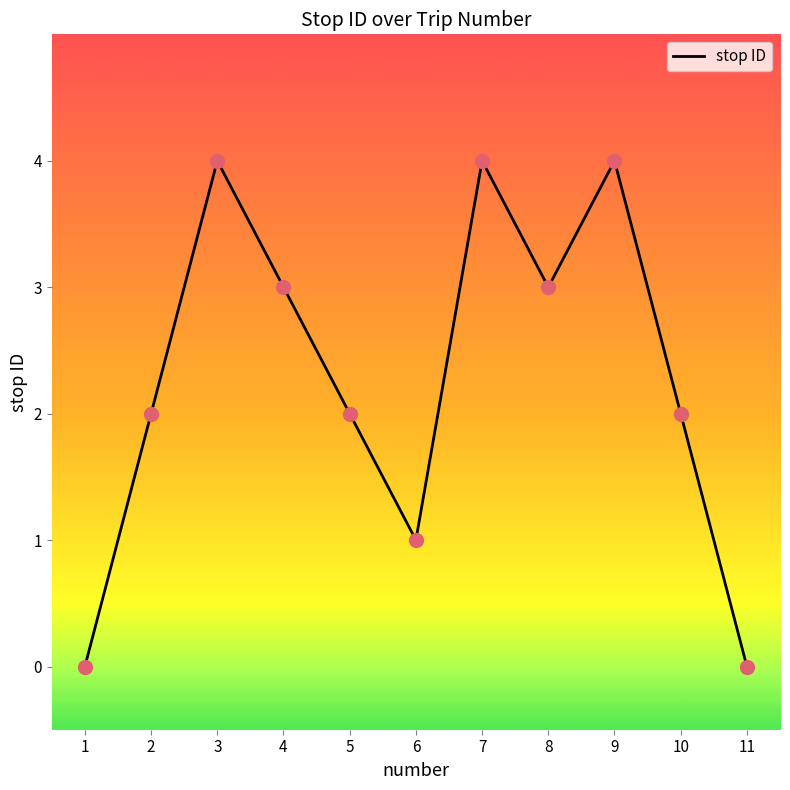

What is the change in value from 5 to 6?

-1